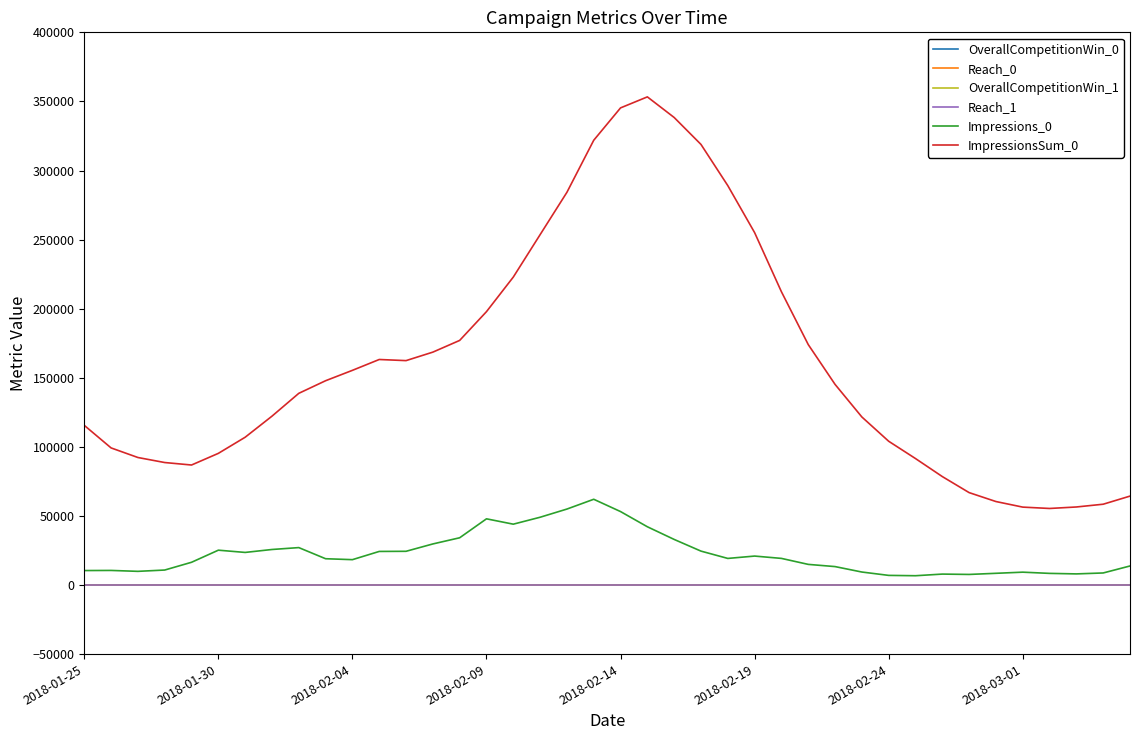

What is the maximum value shown in the chart?

353283.0